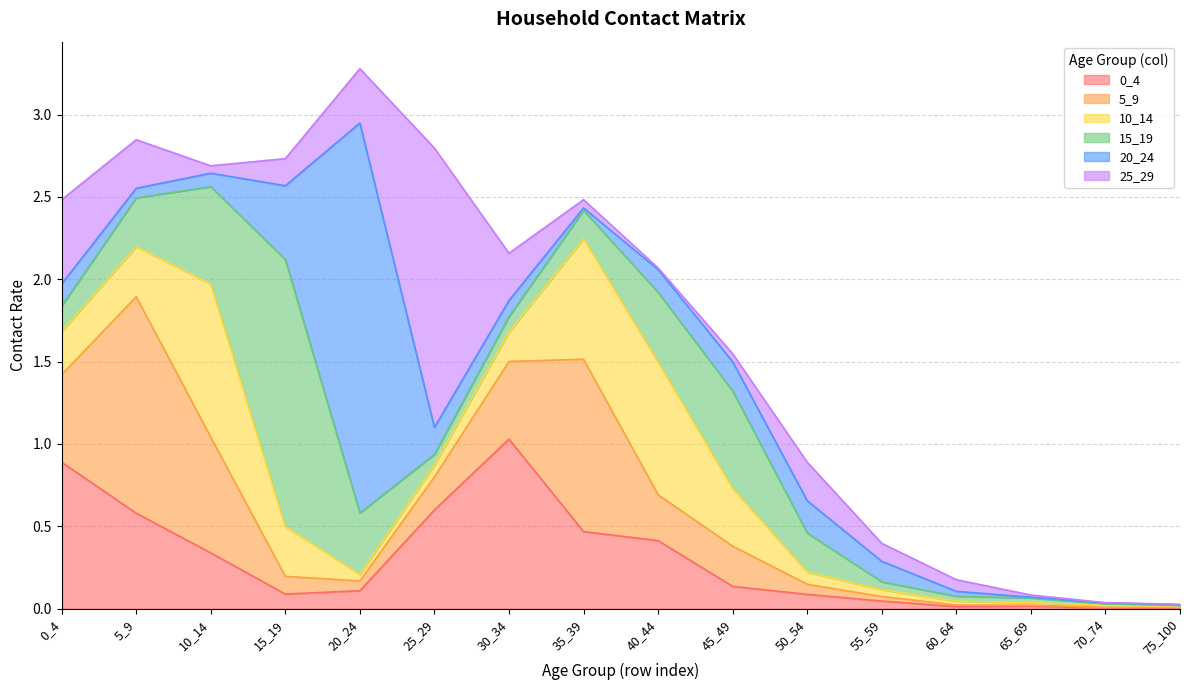

True or false: 15_19 and 5_9 intersect in this chart.

True